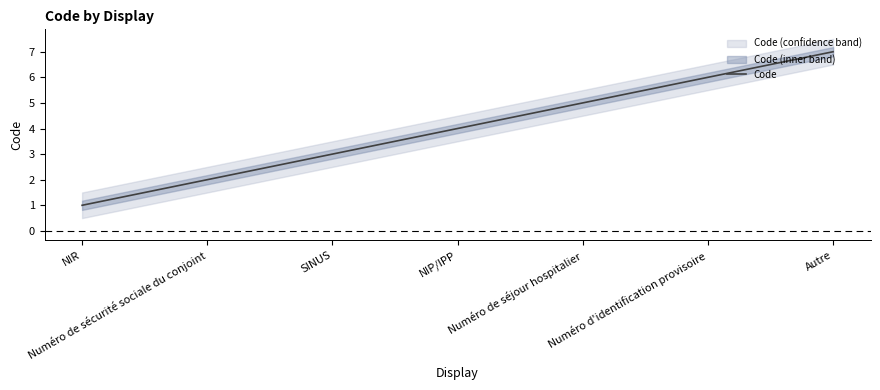

Which has a higher value, Numéro d'identification provisoire or NIR?

Numéro d'identification provisoire